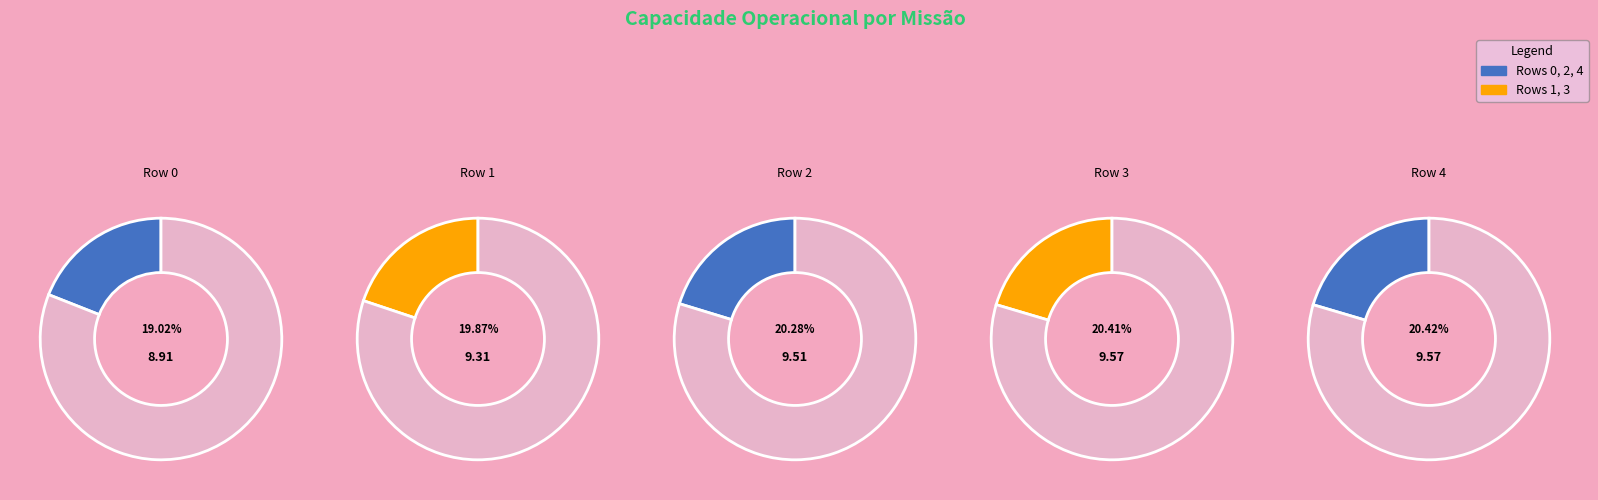

What is the smallest slice in the pie chart?

Row 0